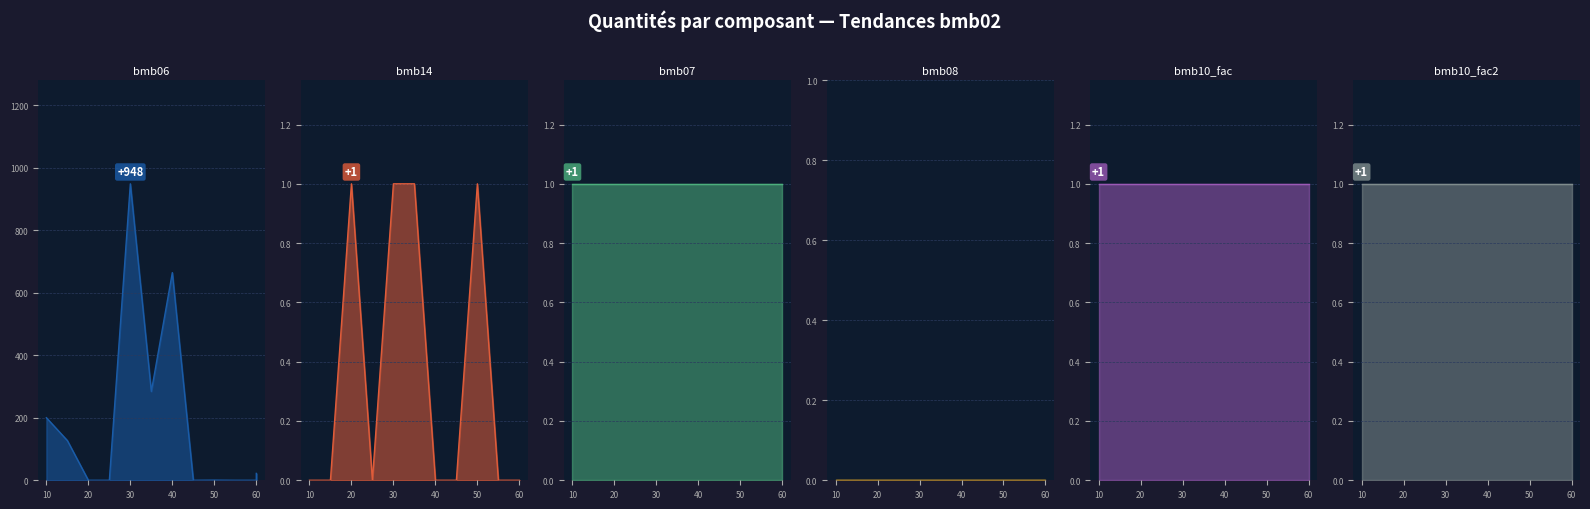

What is the label of the 3rd point from the left?

20